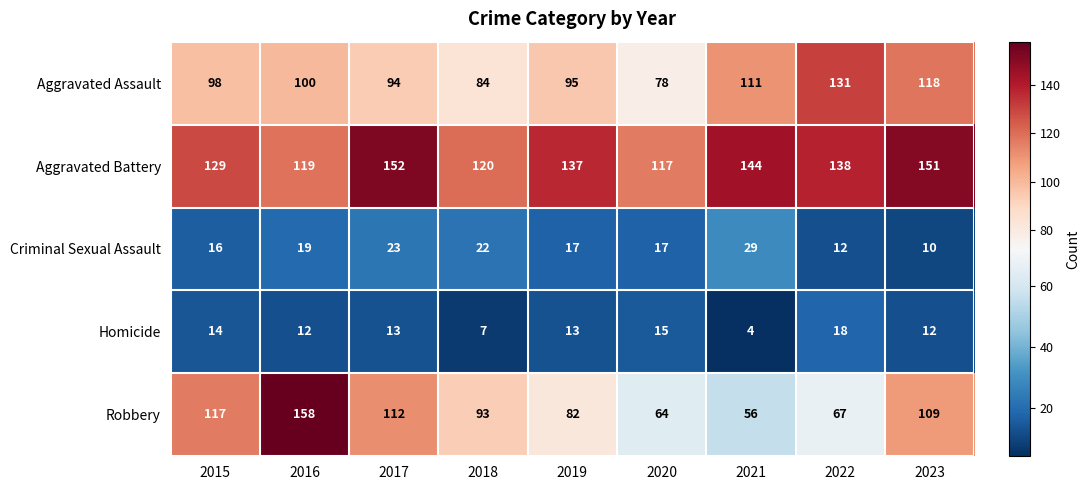

Which series has the largest total across all categories?

Aggravated Battery